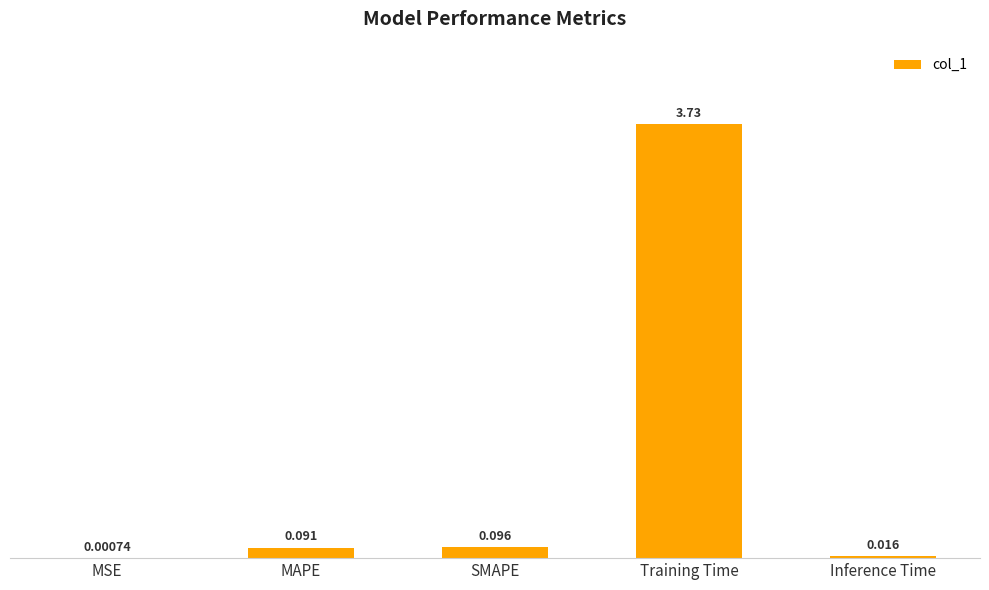

Are the bars horizontal?

No